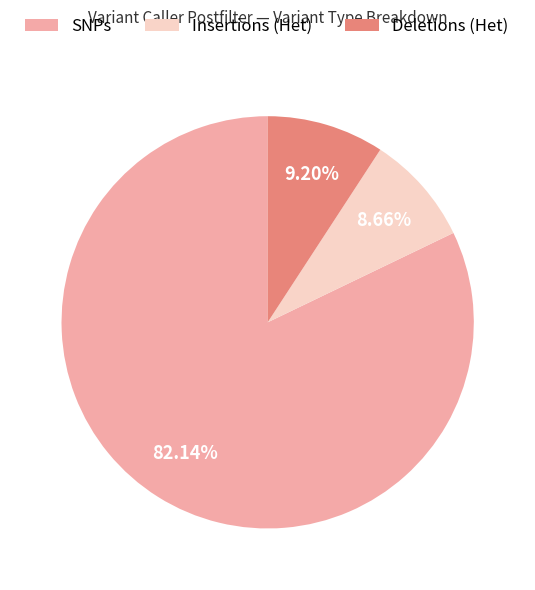

Count the number of slices in the pie.

3